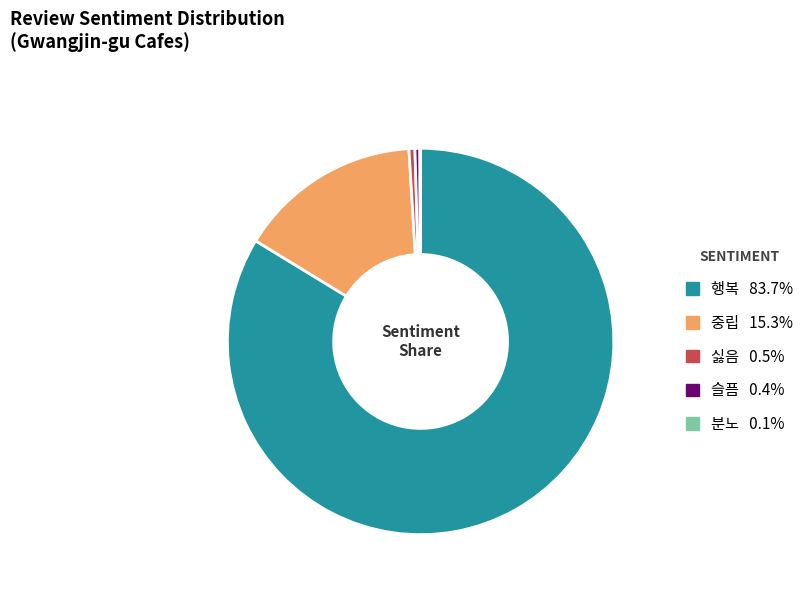

Is the sum of 중립 and 행복 greater than half?

Yes